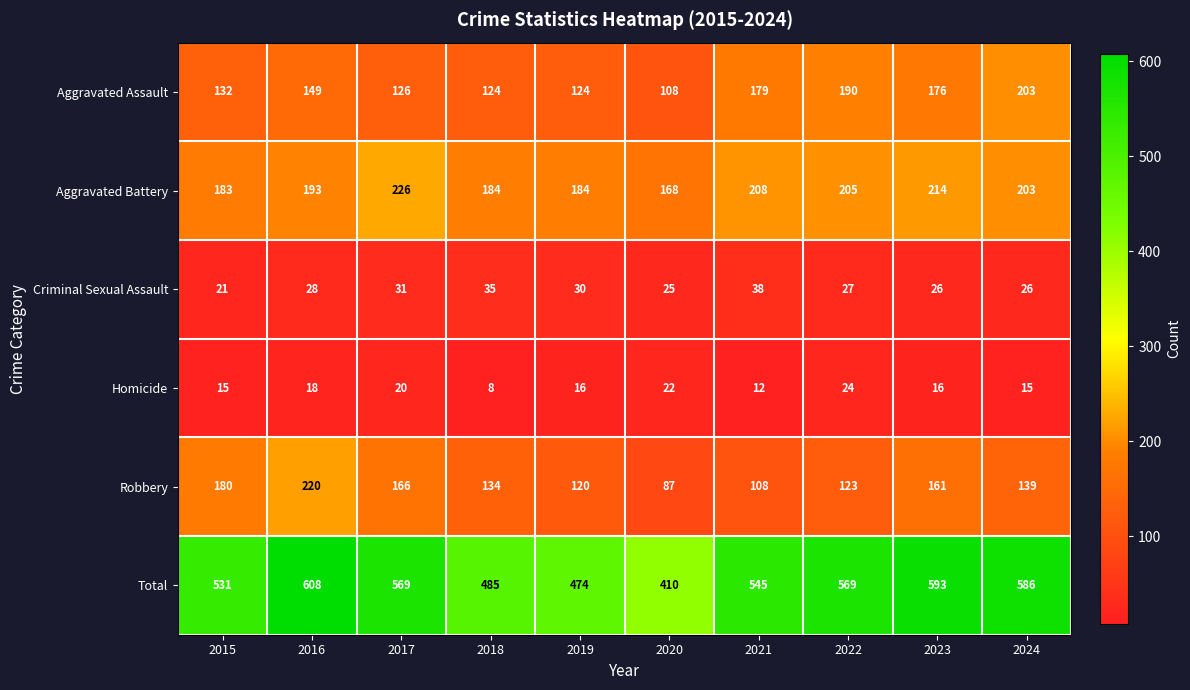

At 2016, list the series in order from smallest to largest.

Homicide, Criminal Sexual Assault, Aggravated Assault, Aggravated Battery, Robbery, Total